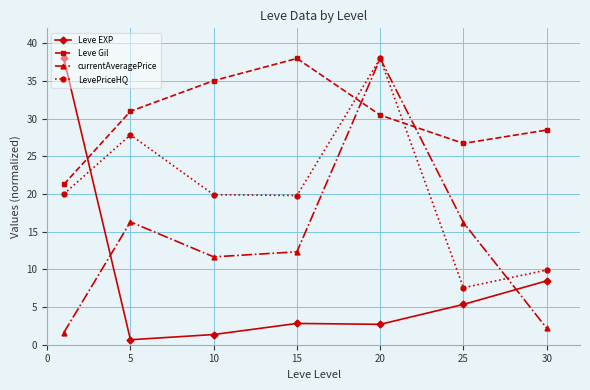

At how many categories does at least one series exceed 1?

7